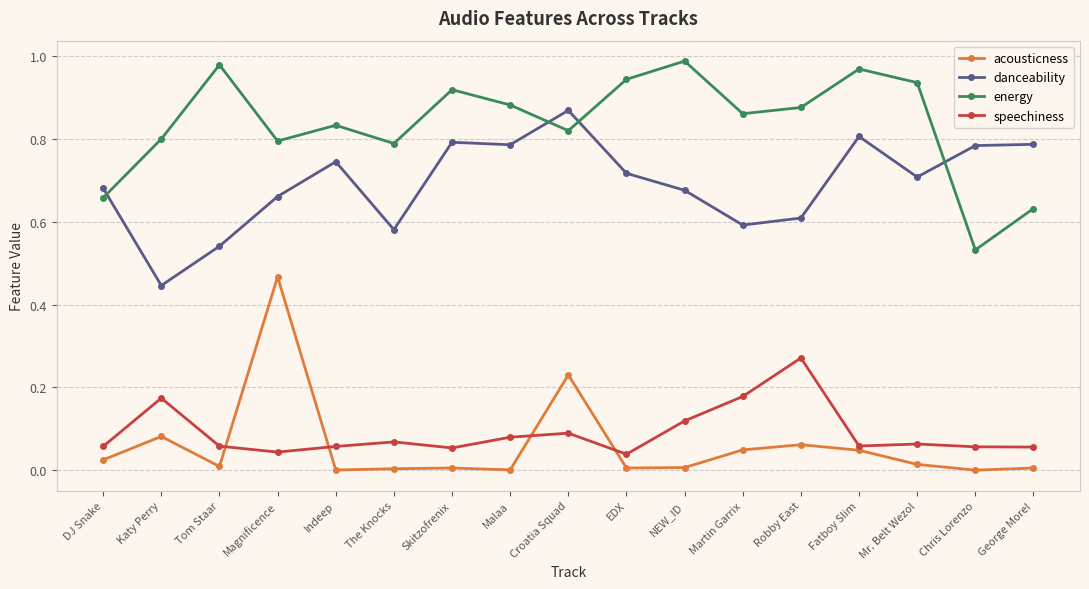

True or false: danceability has a value of 0.2 at Katy Perry.

False